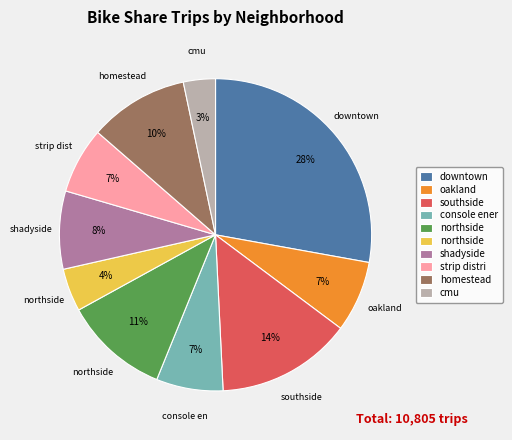

To the nearest percent, what is the difference between the largest and smallest slice percentages?

25%